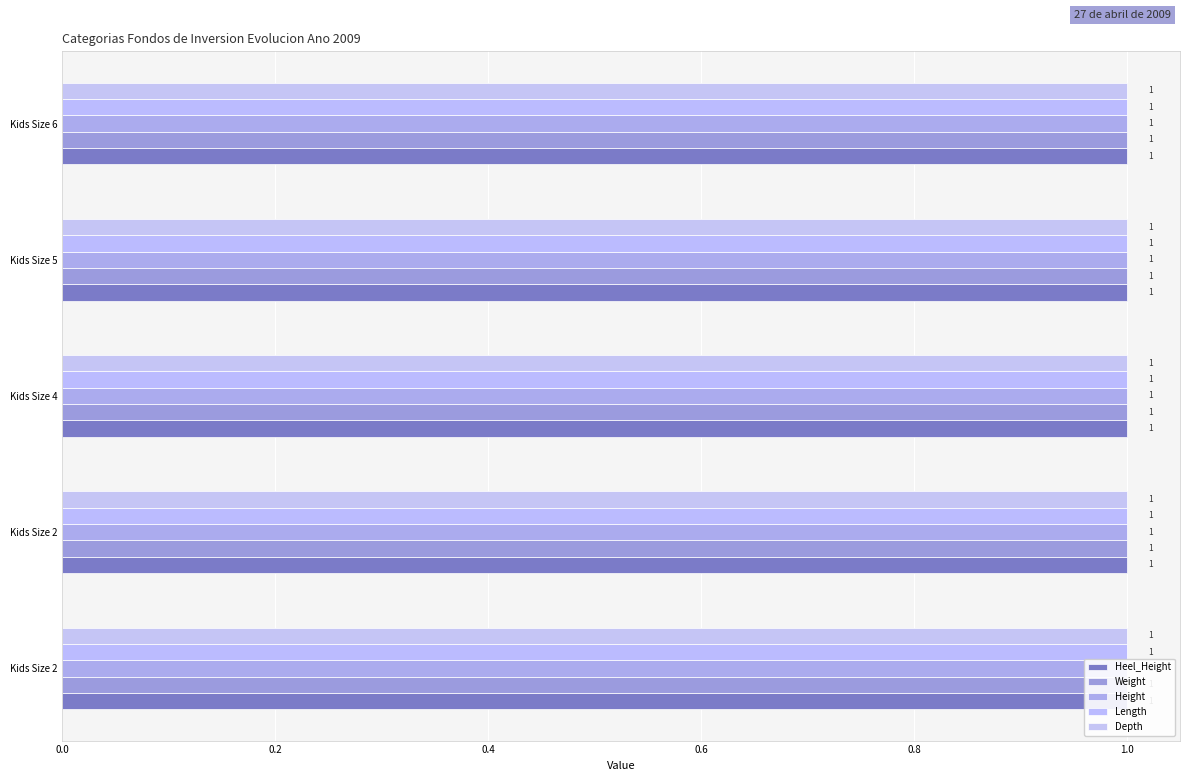

Reading left to right, extract all data points from this chart.

Model: 3456	3456	3456	3456	3456
Heel_Height: 1	1	1	1	1
Weight: 1	1	1	1	1
Height: 1	1	1	1	1
Length: 1	1	1	1	1
Depth: 1	1	1	1	1